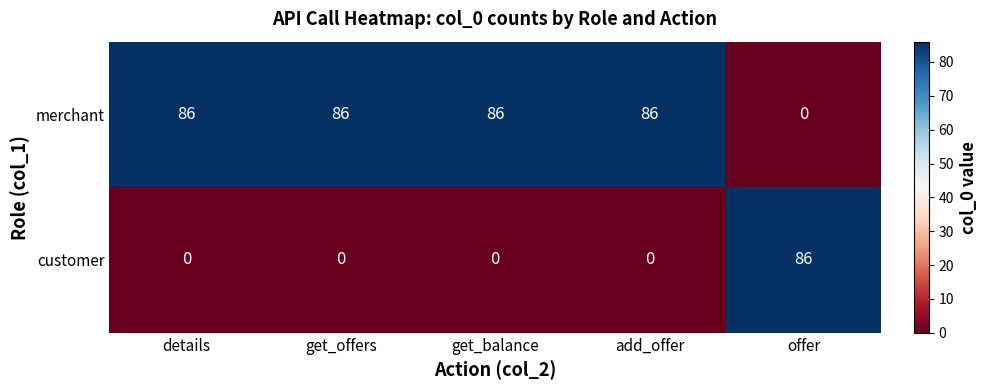

Reading left to right, transcribe all the data shown in this chart.

merchant: 86	86	86	86	0
customer: 0	0	0	0	86